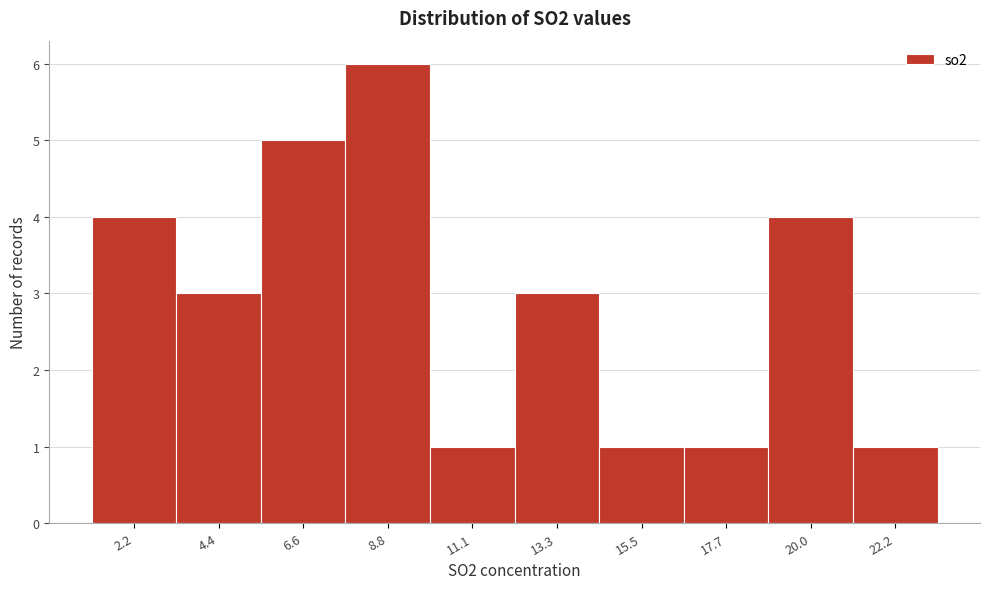

Reading right to left, transcribe all the data shown in this chart.

22.2=1	20.0=4	17.7=1	15.5=1	13.3=3	11.1=1	8.8=6	6.6=5	4.4=3	2.2=4